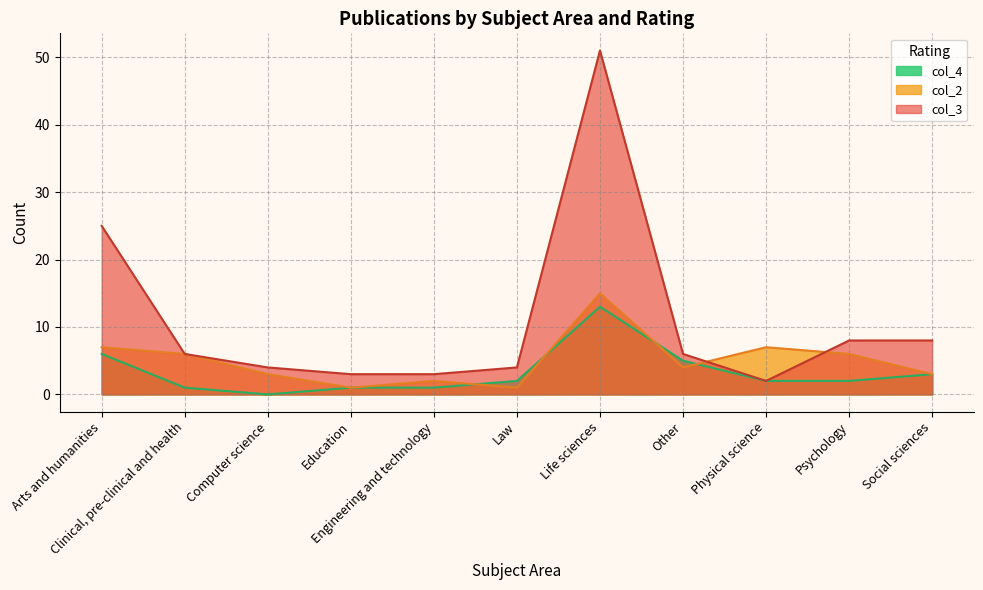

What are all the series names shown in the legend?

col_4, col_2, col_3